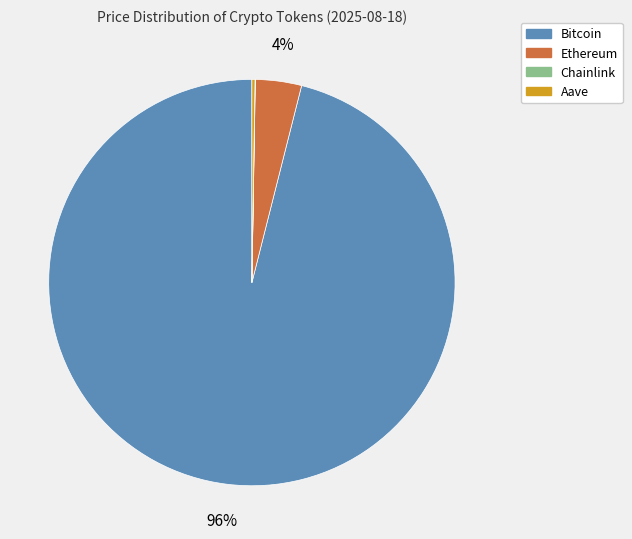

What is the largest slice in the pie chart?

Bitcoin